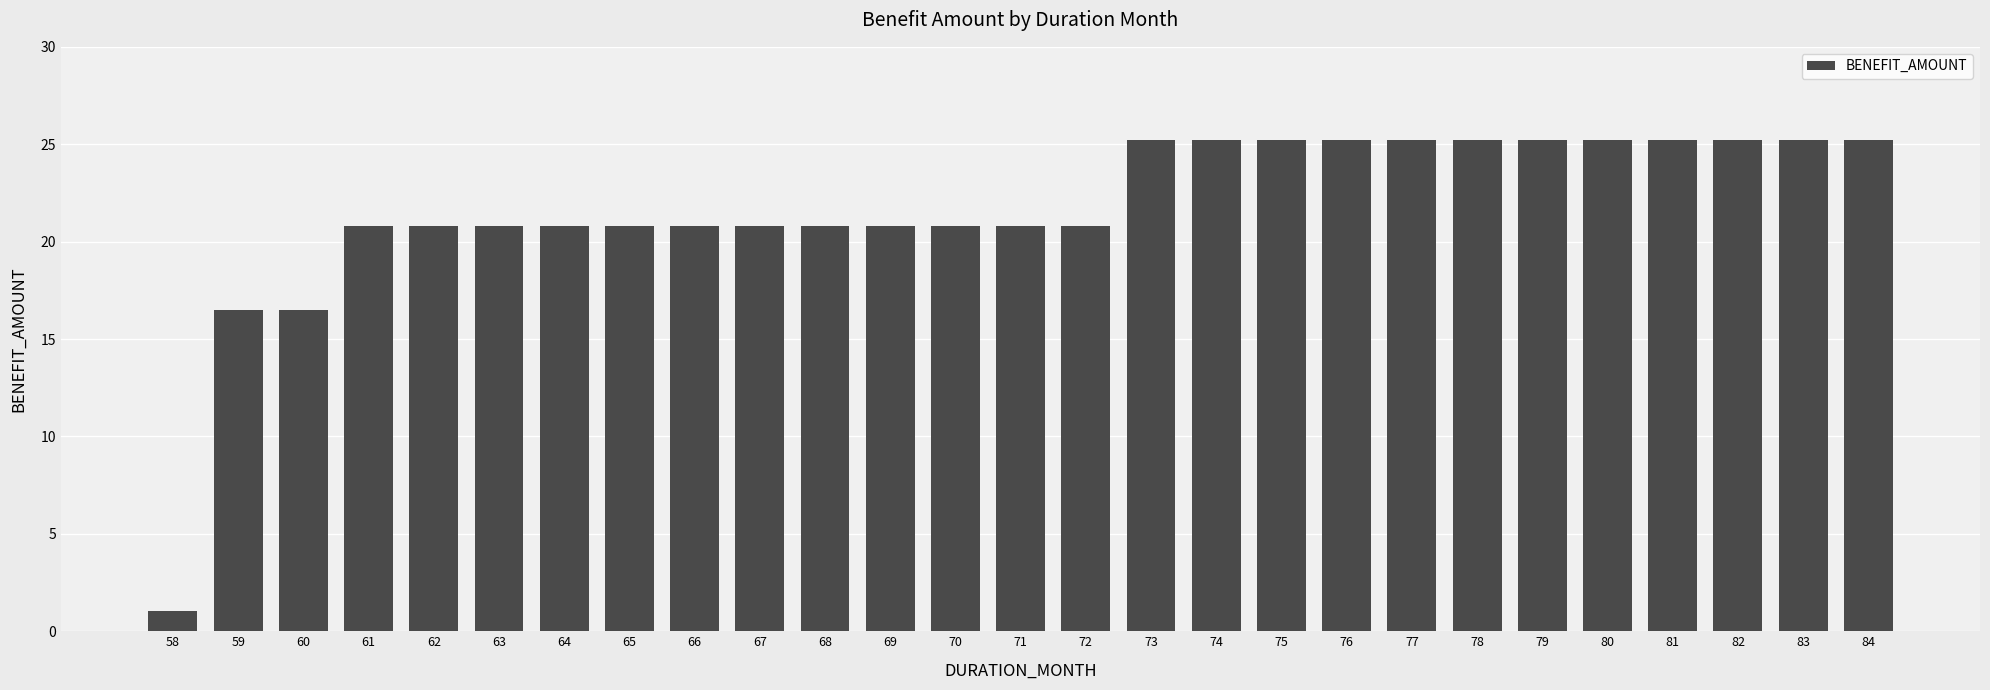

What is the minimum value shown in the chart?

1.1